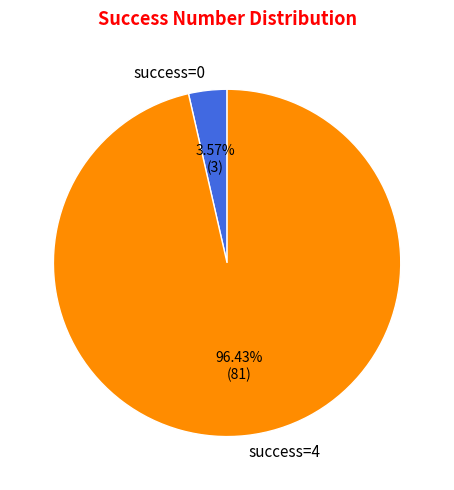

Which slice is the largest?

success=4